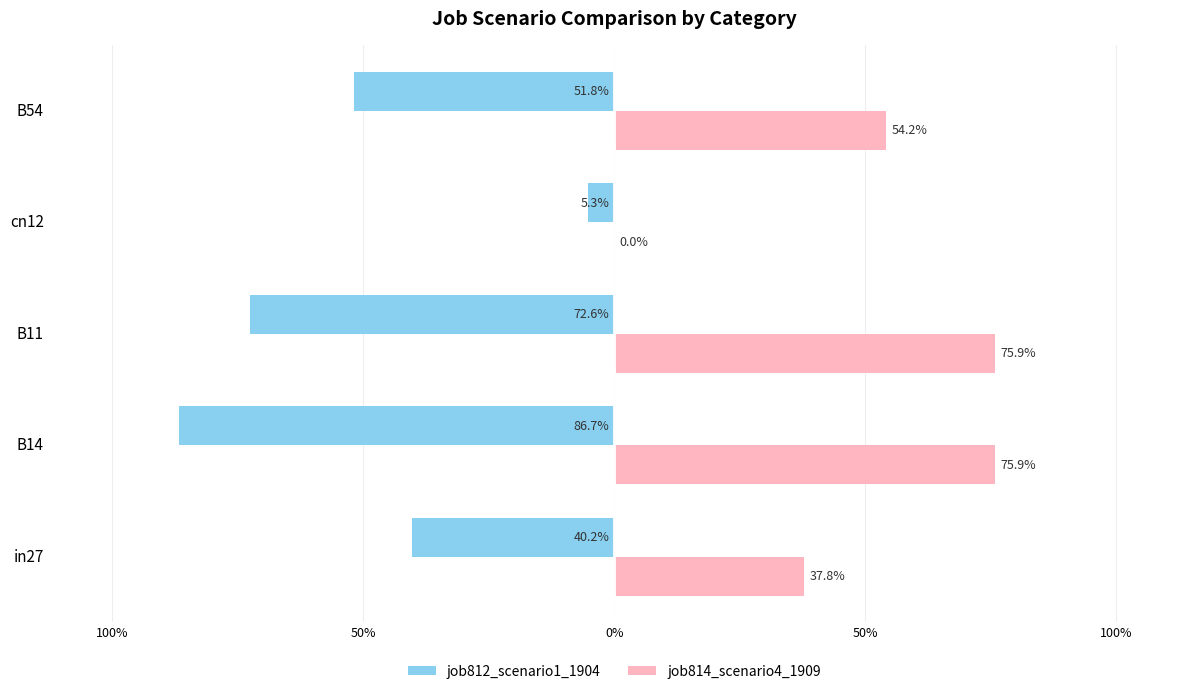

What are all the series names shown in the legend?

job812_scenario1_1904, job814_scenario4_1909